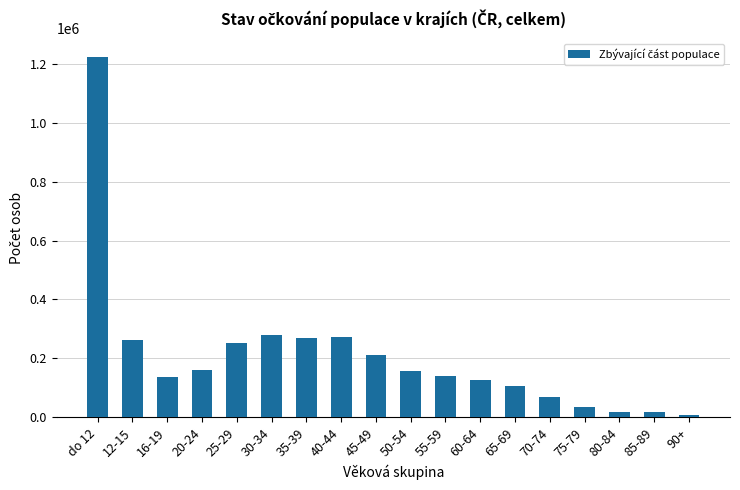

What is the label of the 6th bar from the left?

30-34